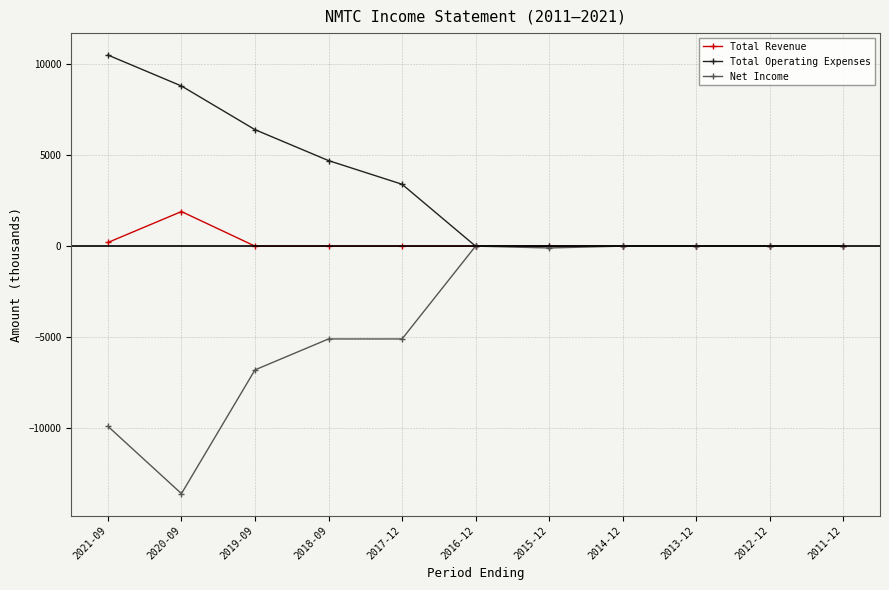

List the series in order of their overall mean, highest first.

Total Operating Expenses, Total Revenue, Net Income